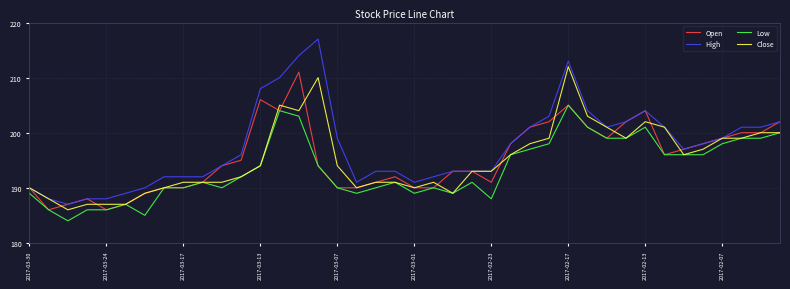

Which series has the largest total across all categories?

High